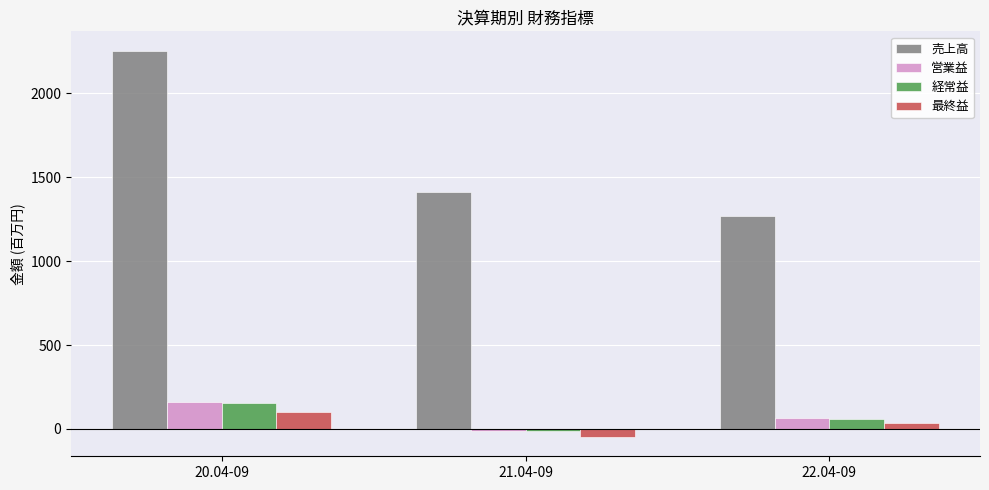

Reading right to left, extract all data points from this chart.

売上高: 22.04-09=1272	21.04-09=1411	20.04-09=2255
営業益: 22.04-09=63	21.04-09=-10	20.04-09=162
経常益: 22.04-09=57	21.04-09=-14	20.04-09=157
最終益: 22.04-09=37	21.04-09=-48	20.04-09=102